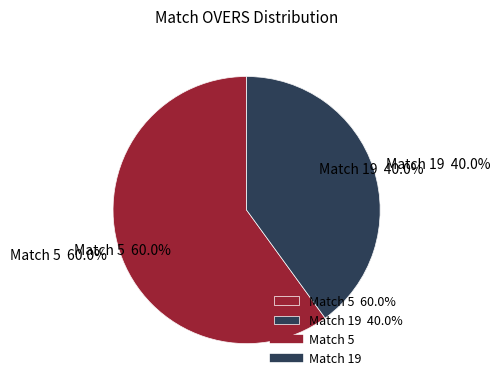

To the nearest percent, what percentage of the pie is 19?

40%